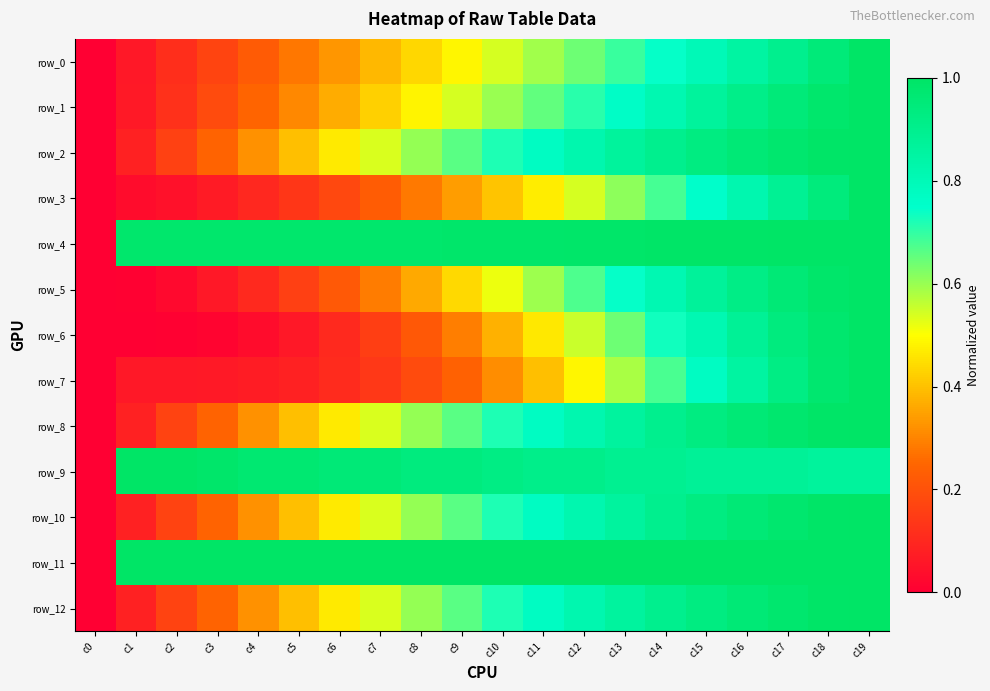

Reading left to right, what are all the values shown in this chart?

row_0: c0=0.0	c1=0.1	c2=0.1	c3=0.2	c4=0.2	c5=0.3	c6=0.3	c7=0.4	c8=0.4	c9=0.5	c10=0.5	c11=0.6	c12=0.6	c13=0.7	c14=0.7	c15=0.8	c16=0.8	c17=0.9	c18=0.9	c19=1.0
row_1: c0=0.0	c1=0.1	c2=0.1	c3=0.2	c4=0.2	c5=0.3	c6=0.4	c7=0.4	c8=0.5	c9=0.5	c10=0.6	c11=0.7	c12=0.7	c13=0.8	c14=0.8	c15=0.9	c16=0.9	c17=1.0	c18=1.0	c19=1.0
row_2: c0=0.0	c1=0.1	c2=0.2	c3=0.2	c4=0.3	c5=0.4	c6=0.5	c7=0.5	c8=0.6	c9=0.7	c10=0.7	c11=0.8	c12=0.8	c13=0.9	c14=0.9	c15=0.9	c16=1.0	c17=1.0	c18=1.0	c19=1.0
row_3: c0=0.0	c1=0.0	c2=0.0	c3=0.1	c4=0.1	c5=0.1	c6=0.2	c7=0.2	c8=0.3	c9=0.3	c10=0.4	c11=0.5	c12=0.5	c13=0.6	c14=0.7	c15=0.8	c16=0.8	c17=0.9	c18=0.9	c19=1.0
row_4: c0=0.0	c1=1.0	c2=1.0	c3=1.0	c4=1.0	c5=1.0	c6=1.0	c7=1.0	c8=1.0	c9=1.0	c10=1.0	c11=1.0	c12=1.0	c13=1.0	c14=1.0	c15=1.0	c16=1.0	c17=1.0	c18=1.0	c19=1.0
row_5: c0=0.0	c1=0.0	c2=0.0	c3=0.1	c4=0.1	c5=0.2	c6=0.2	c7=0.3	c8=0.4	c9=0.4	c10=0.5	c11=0.6	c12=0.7	c13=0.7	c14=0.8	c15=0.9	c16=0.9	c17=1.0	c18=1.0	c19=1.0
row_6: c0=0.0	c1=0.0	c2=0.0	c3=0.0	c4=0.0	c5=0.1	c6=0.1	c7=0.2	c8=0.2	c9=0.3	c10=0.4	c11=0.5	c12=0.6	c13=0.6	c14=0.7	c15=0.8	c16=0.9	c17=0.9	c18=1.0	c19=1.0
row_7: c0=0.0	c1=0.1	c2=0.1	c3=0.1	c4=0.1	c5=0.1	c6=0.1	c7=0.1	c8=0.2	c9=0.2	c10=0.3	c11=0.4	c12=0.5	c13=0.6	c14=0.7	c15=0.8	c16=0.9	c17=0.9	c18=1.0	c19=1.0
row_8: c0=0.0	c1=0.1	c2=0.2	c3=0.2	c4=0.3	c5=0.4	c6=0.5	c7=0.5	c8=0.6	c9=0.7	c10=0.7	c11=0.8	c12=0.8	c13=0.9	c14=0.9	c15=0.9	c16=1.0	c17=1.0	c18=1.0	c19=1.0
row_9: c0=0.0	c1=1.0	c2=1.0	c3=1.0	c4=1.0	c5=1.0	c6=1.0	c7=1.0	c8=0.9	c9=0.9	c10=0.9	c11=0.9	c12=0.9	c13=0.9	c14=0.9	c15=0.9	c16=0.9	c17=0.9	c18=0.9	c19=0.9
row_10: c0=0.0	c1=0.1	c2=0.2	c3=0.2	c4=0.3	c5=0.4	c6=0.5	c7=0.5	c8=0.6	c9=0.7	c10=0.7	c11=0.8	c12=0.8	c13=0.9	c14=0.9	c15=0.9	c16=1.0	c17=1.0	c18=1.0	c19=1.0
row_11: c0=0.0	c1=1.0	c2=1.0	c3=1.0	c4=1.0	c5=1.0	c6=1.0	c7=1.0	c8=1.0	c9=1.0	c10=1.0	c11=1.0	c12=1.0	c13=1.0	c14=1.0	c15=1.0	c16=1.0	c17=1.0	c18=1.0	c19=1.0
row_12: c0=0.0	c1=0.1	c2=0.2	c3=0.2	c4=0.3	c5=0.4	c6=0.5	c7=0.5	c8=0.6	c9=0.7	c10=0.7	c11=0.8	c12=0.8	c13=0.9	c14=0.9	c15=0.9	c16=1.0	c17=1.0	c18=1.0	c19=1.0